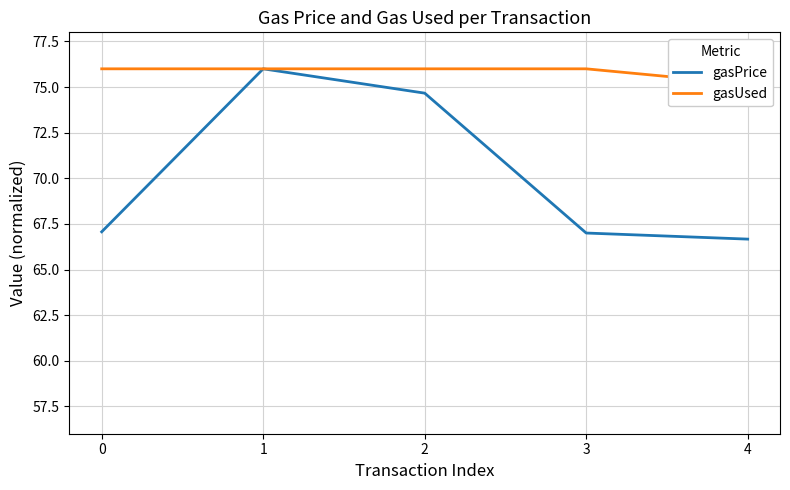

At which category does the chart reach its minimum across all series?

4